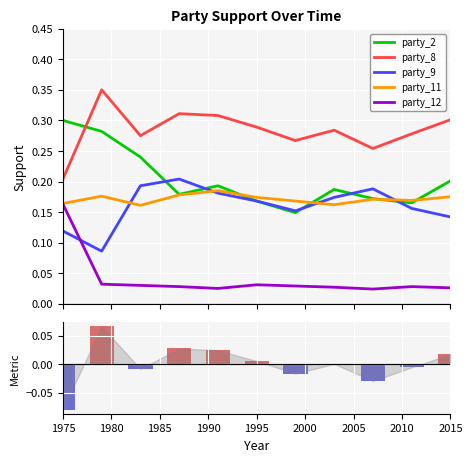

Reading right to left, what are all the values shown in this chart?

party_2: 0.2	0.2	0.2	0.2	0.1	0.2	0.2	0.2	0.2	0.3	0.3
party_8: 0.3	0.3	0.3	0.3	0.3	0.3	0.3	0.3	0.3	0.3	0.2
party_9: 0.1	0.2	0.2	0.2	0.2	0.2	0.2	0.2	0.2	0.1	0.1
party_11: 0.2	0.2	0.2	0.2	0.2	0.2	0.2	0.2	0.2	0.2	0.2
party_12: 0.0	0.0	0.0	0.0	0.0	0.0	0.0	0.0	0.0	0.0	0.2